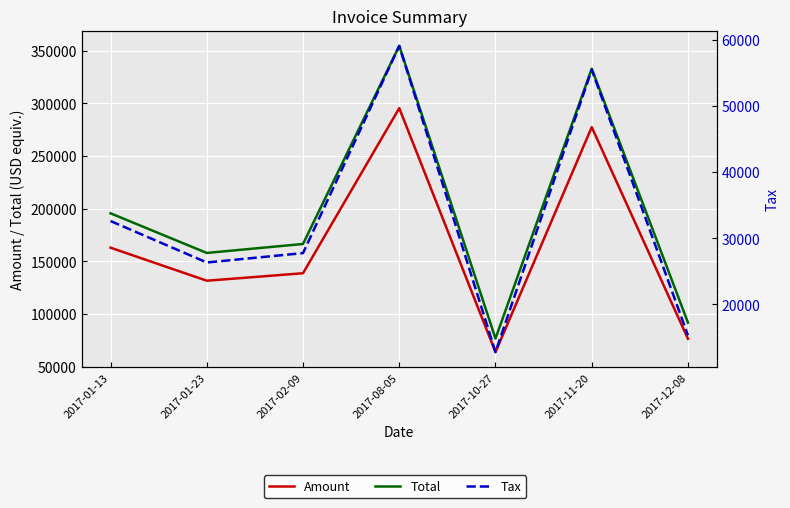

List the series in order of their overall mean, lowest first.

Tax, Amount, Total